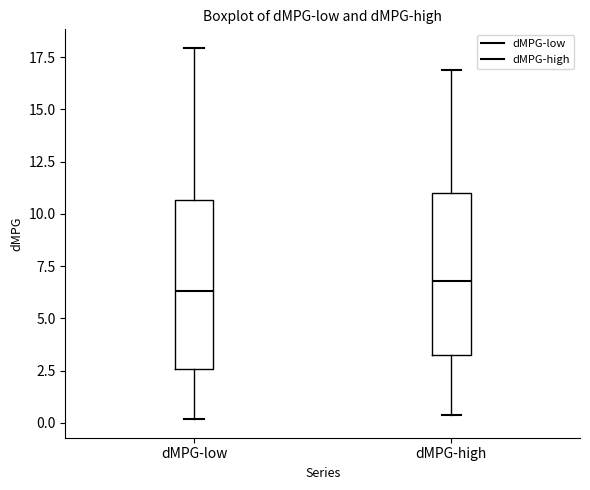

Where does the upper whisker of the box for dMPG-low end on the y-axis? The values are not printed on the chart, so give them approximately, as read against the axis.

18.0